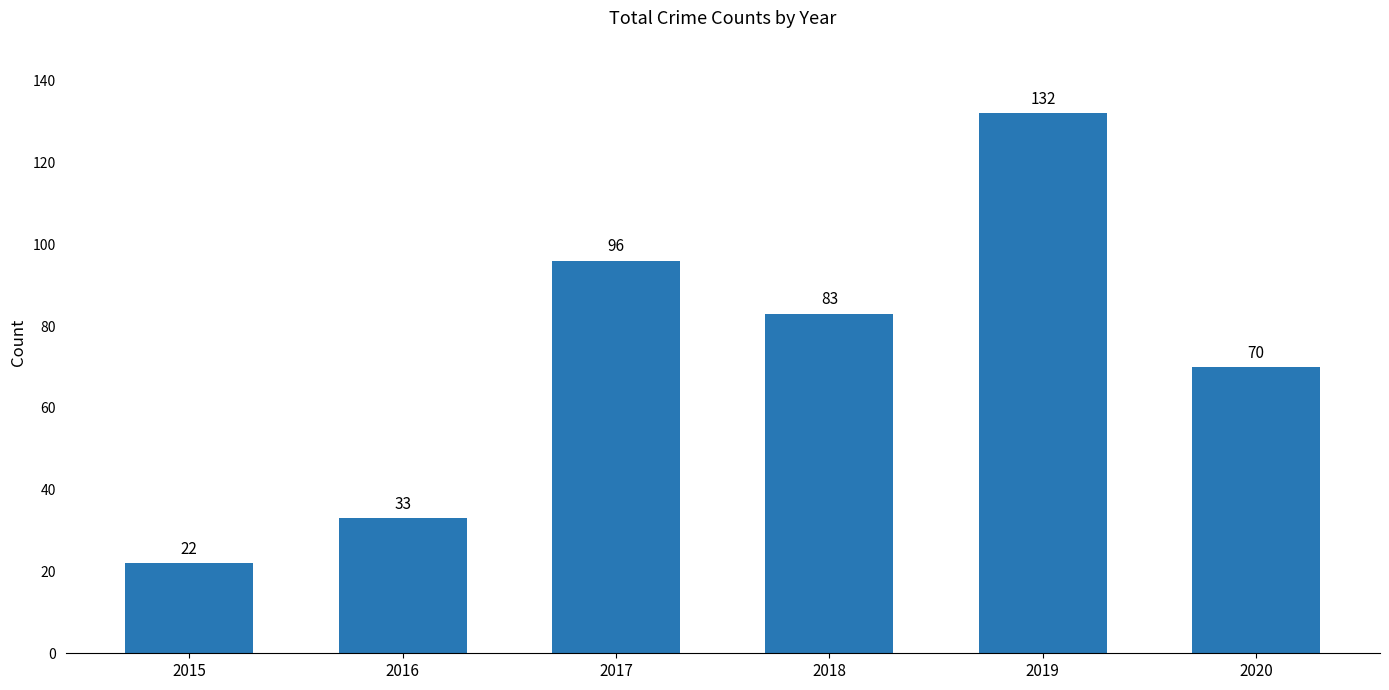

What is the difference between the values at 2017 and 2015?

74